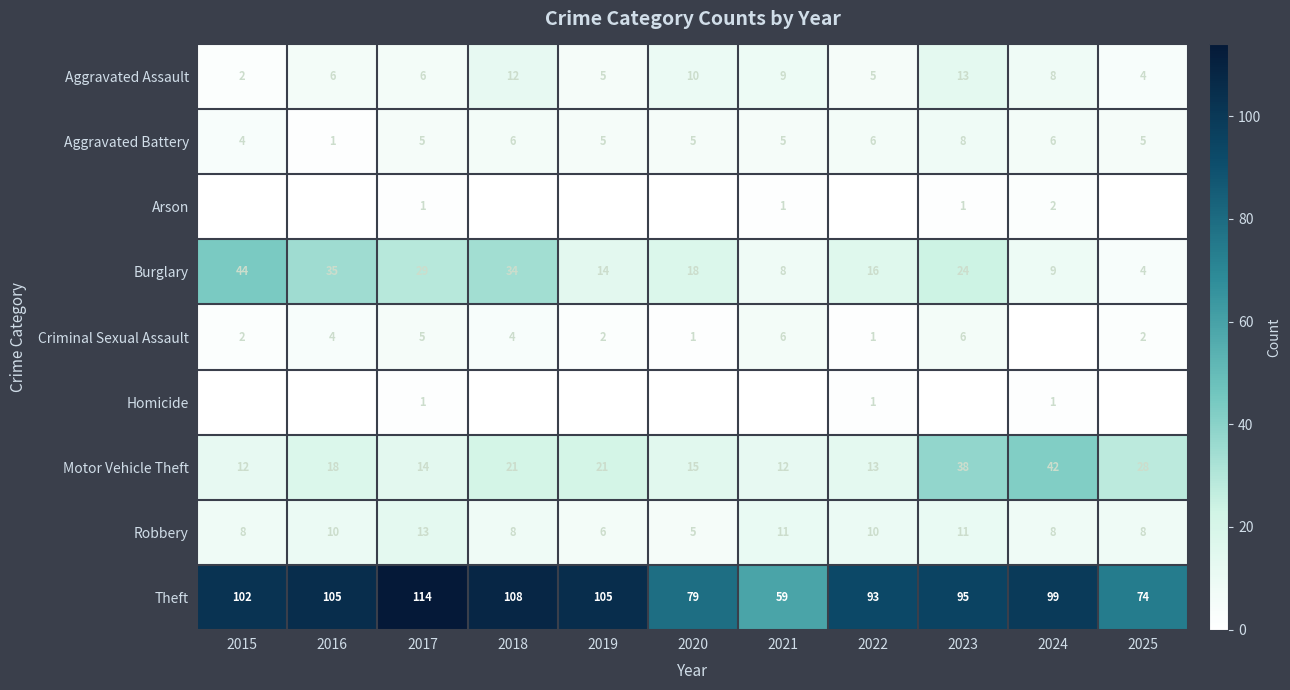

What is the sum of all Aggravated Assault values?

80